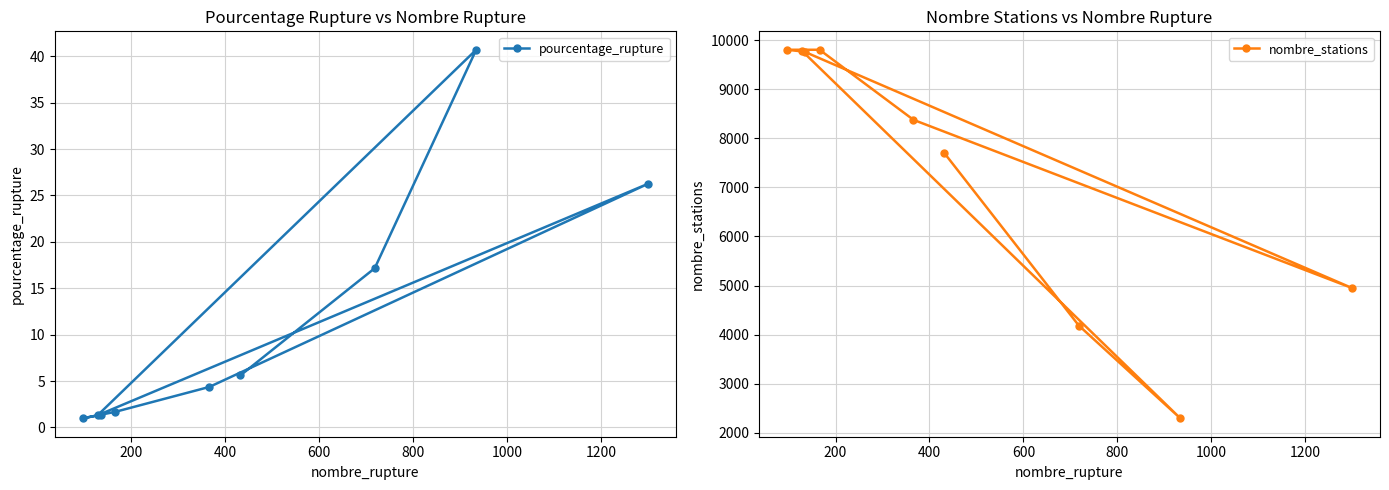

How many lines are shown in the chart?

2